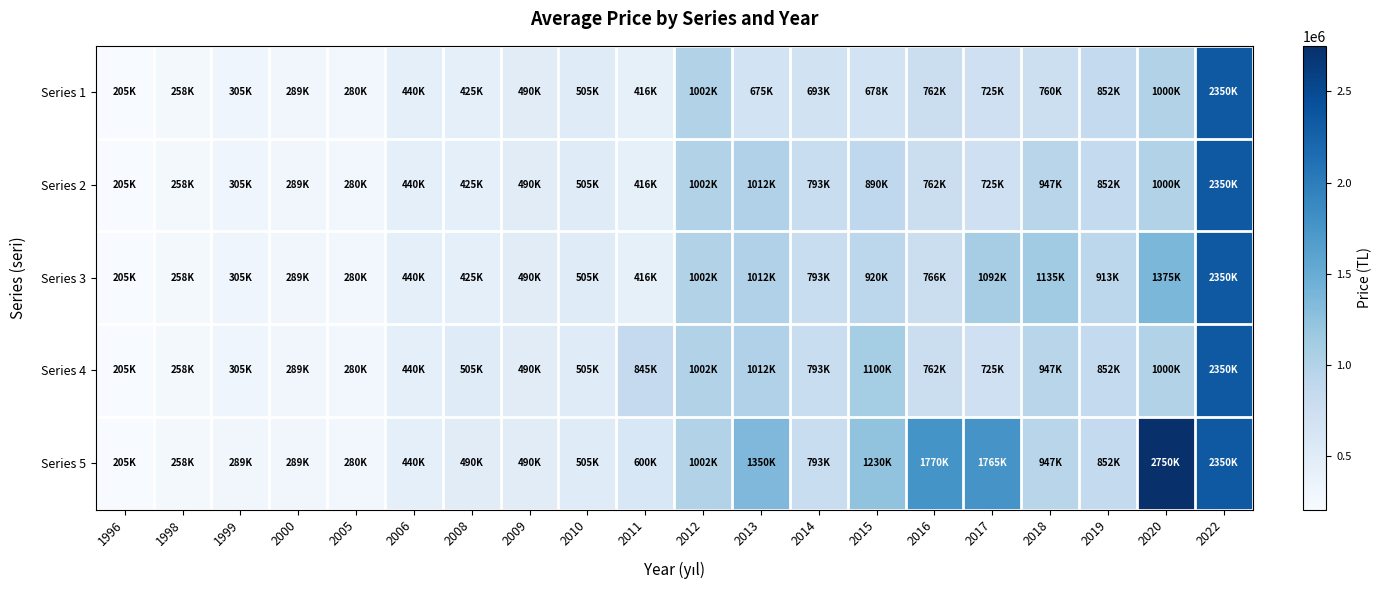

Reading left to right, extract all data points from this chart.

Series 1: 1996=205000	1998=257500	1999=305000	2000=289000	2005=279500	2006=440000	2008=425000	2009=490000	2010=505000	2011=415990	2012=1002500	2013=675000	2014=692750	2015=678500	2016=762000	2017=725000	2018=759900	2019=852500	2020=1000000	2022=2350000
Series 2: 1996=205000	1998=257500	1999=305000	2000=289000	2005=279500	2006=440000	2008=425000	2009=490000	2010=505000	2011=415990	2012=1002500	2013=1012375	2014=792750	2015=890000	2016=762000	2017=725000	2018=947450	2019=852500	2020=1000000	2022=2350000
Series 3: 1996=205000	1998=257500	1999=305000	2000=289000	2005=279500	2006=440000	2008=425000	2009=490000	2010=505000	2011=415990	2012=1002500	2013=1012375	2014=792750	2015=920000	2016=766000	2017=1092500	2018=1135000	2019=912700	2020=1375000	2022=2350000
Series 4: 1996=205000	1998=257500	1999=305000	2000=289000	2005=279500	2006=440000	2008=505000	2009=490000	2010=505000	2011=845000	2012=1002500	2013=1012375	2014=792750	2015=1100000	2016=762000	2017=725000	2018=947450	2019=852500	2020=1000000	2022=2350000
Series 5: 1996=205000	1998=257500	1999=289000	2000=289000	2005=279500	2006=440000	2008=490000	2009=490000	2010=505000	2011=599850	2012=1002500	2013=1349750	2014=792750	2015=1230000	2016=1770000	2017=1765000	2018=947450	2019=852500	2020=2750000	2022=2350000